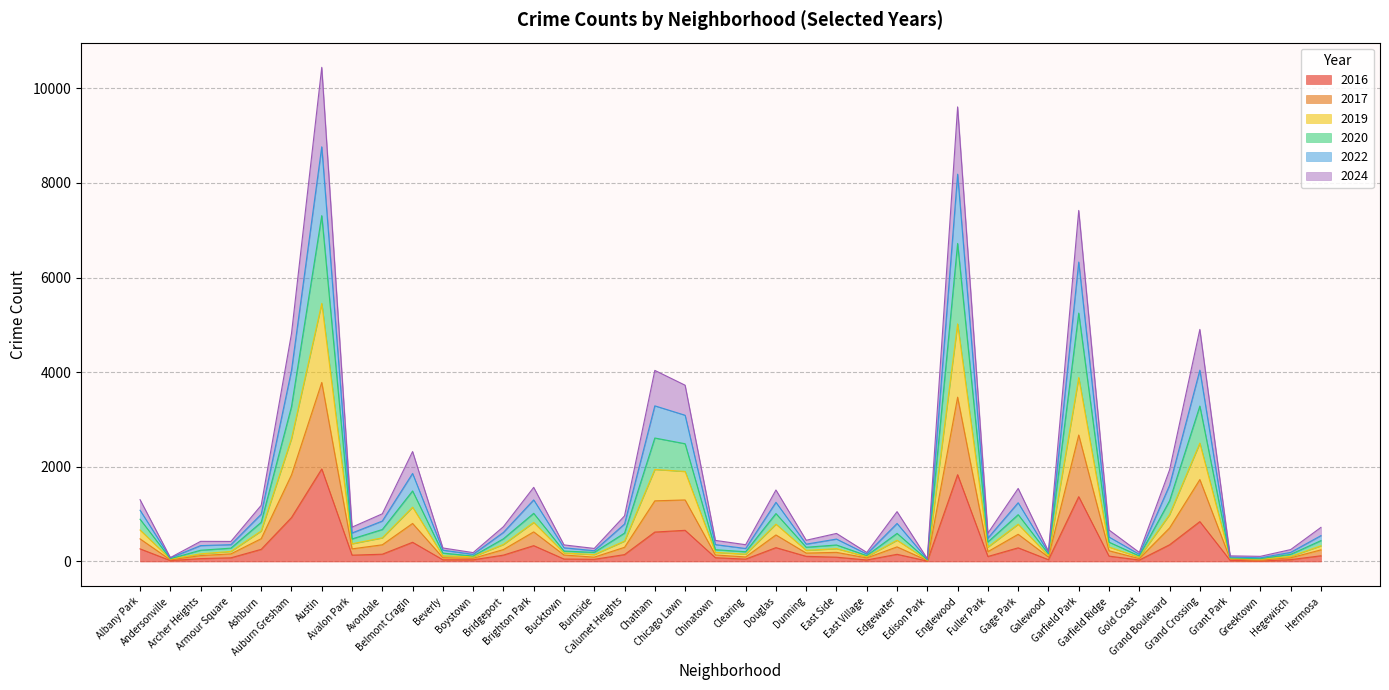

What is the difference between the maximum and minimum values in the 2016 series?

1947